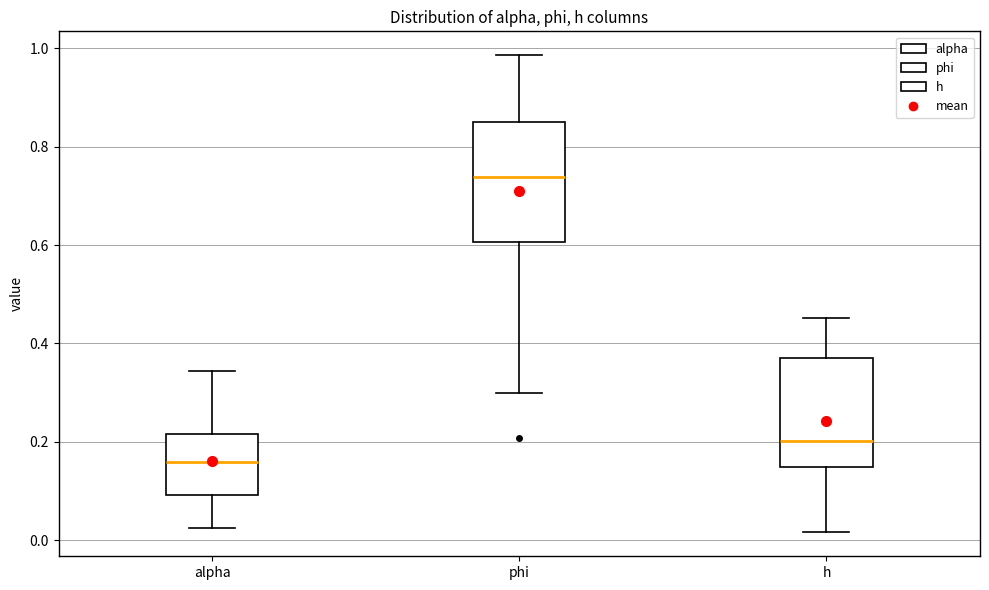

Reading left to right, transcribe this box plot: for each box, give where its median line is, the range the box spans, and where its two whiskers end, as read against the y-axis. The values are not printed on the chart, so give them approximately, as read against the axis.

alpha: median 0.16, box 0.10 to 0.22, whiskers 0.02 to 0.34
phi: median 0.74, box 0.60 to 0.86, whiskers 0.30 to 0.98
h: median 0.20, box 0.14 to 0.38, whiskers 0.02 to 0.46